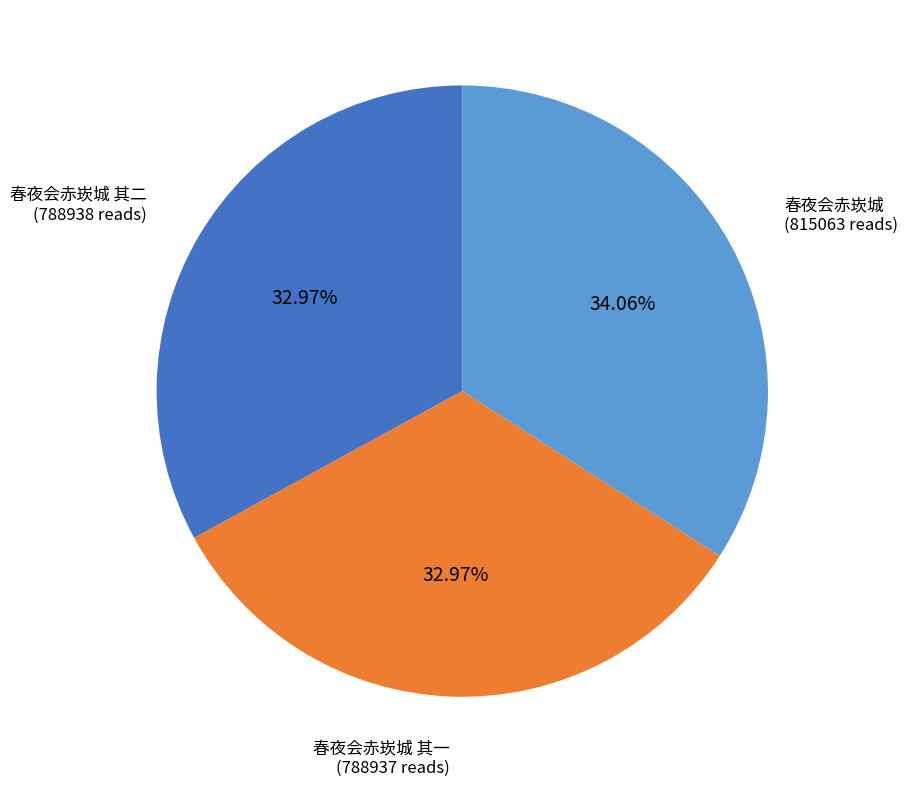

How much of the chart is everything except 春夜会赤崁城?

65.9%